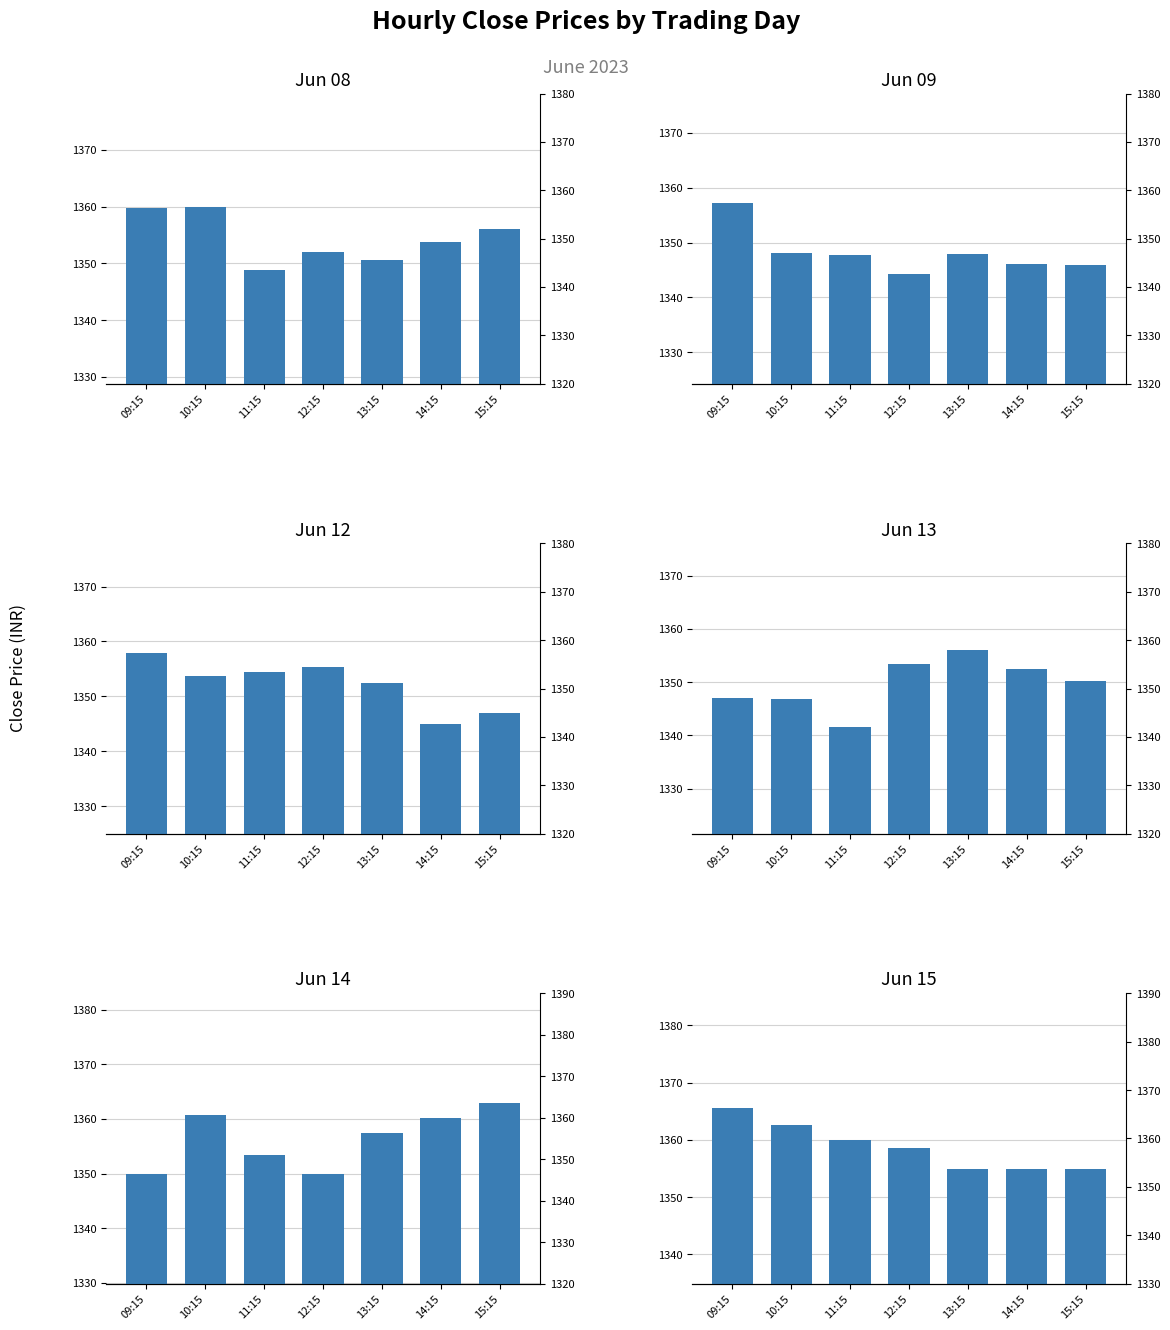

How many data points in Jun 09 are less than 1347?

3